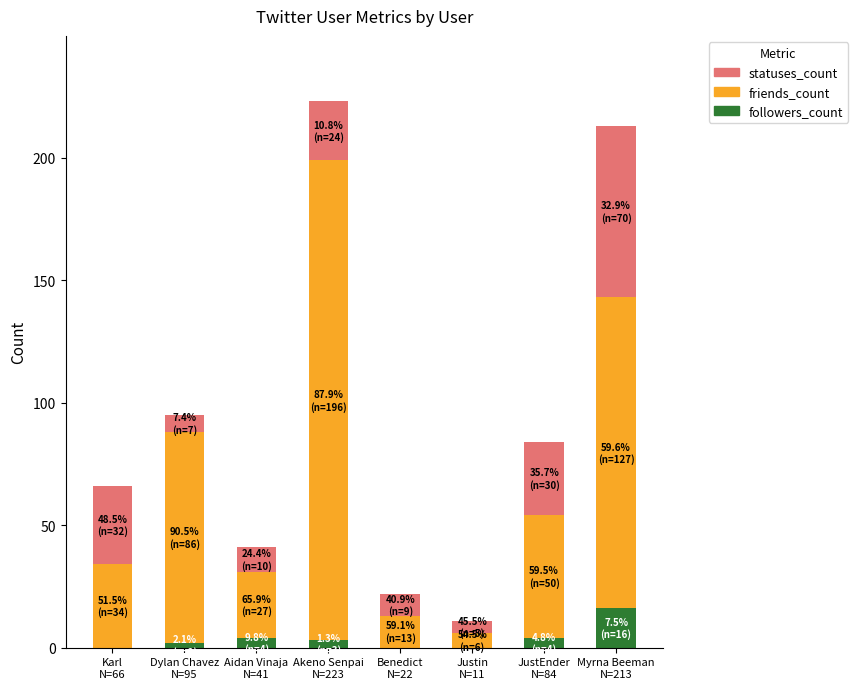

What is the total value across all series at Aidan Vinaja
N=41?

41